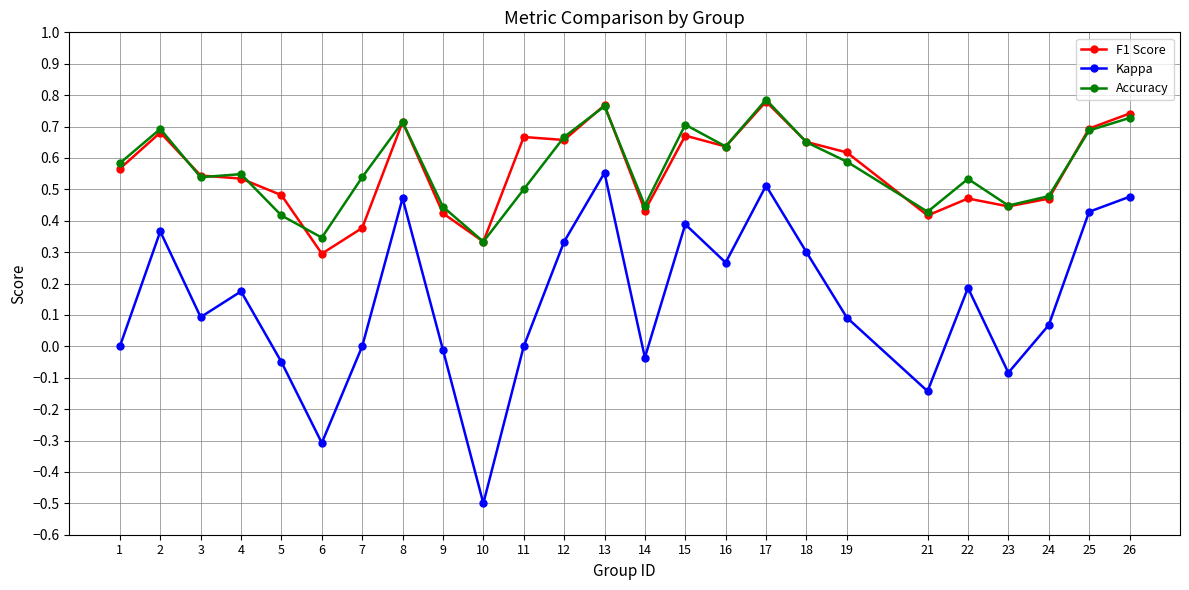

Where is F1 Score nearest to the value 0?

6